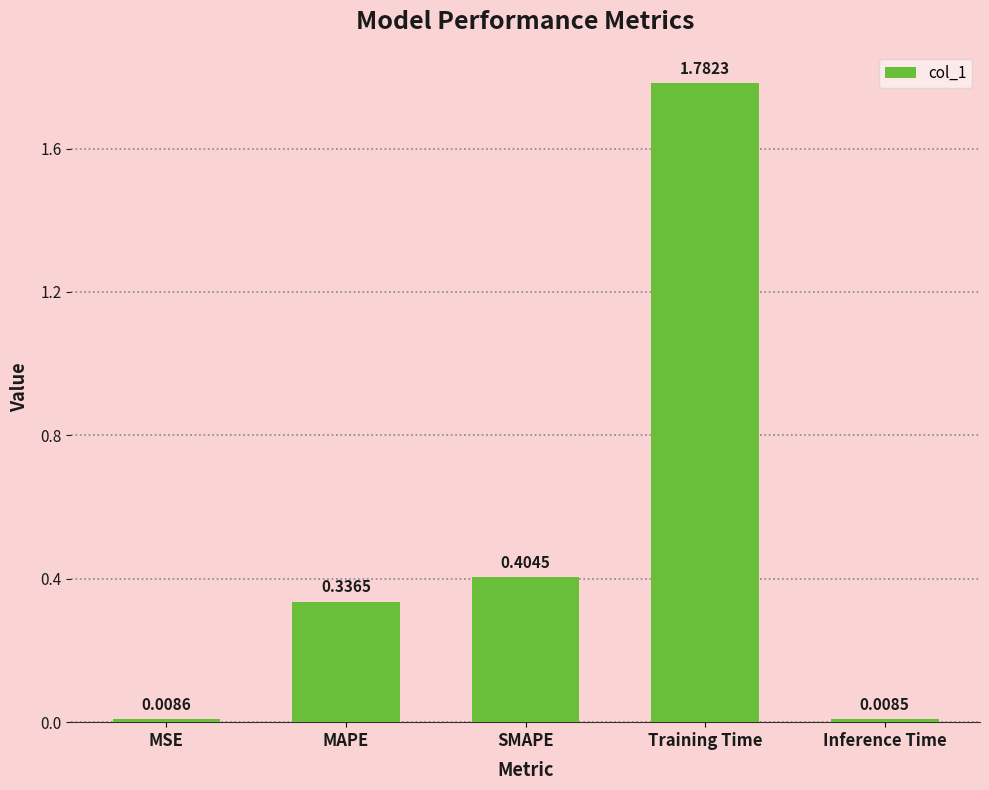

Count the number of data series in this chart.

1